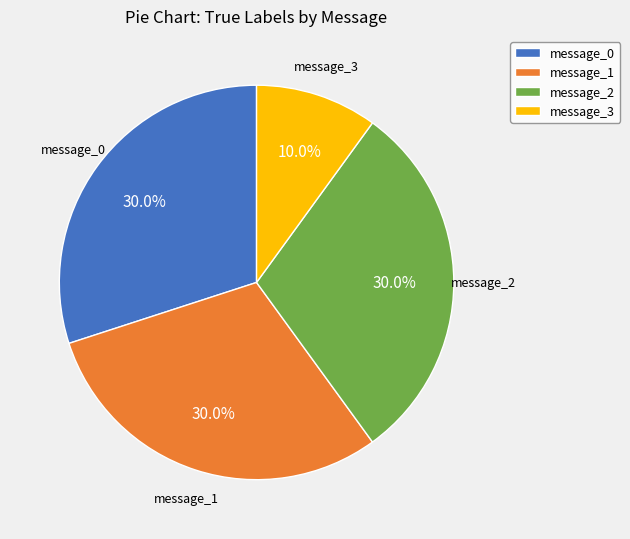

What is the ratio of the value at message_1 to the value at message_2?

1.0